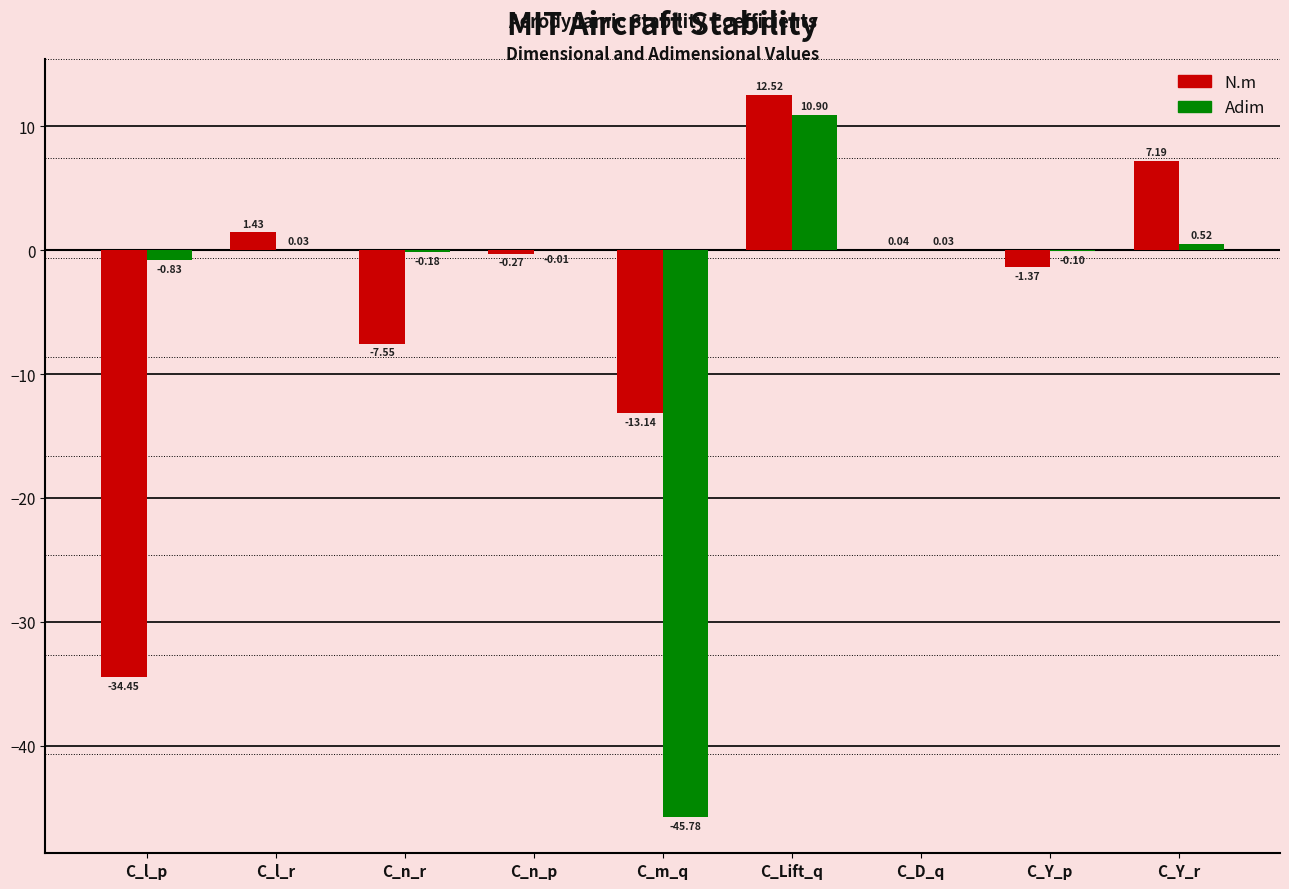

What are all the series names shown in the legend?

N.m, Adim